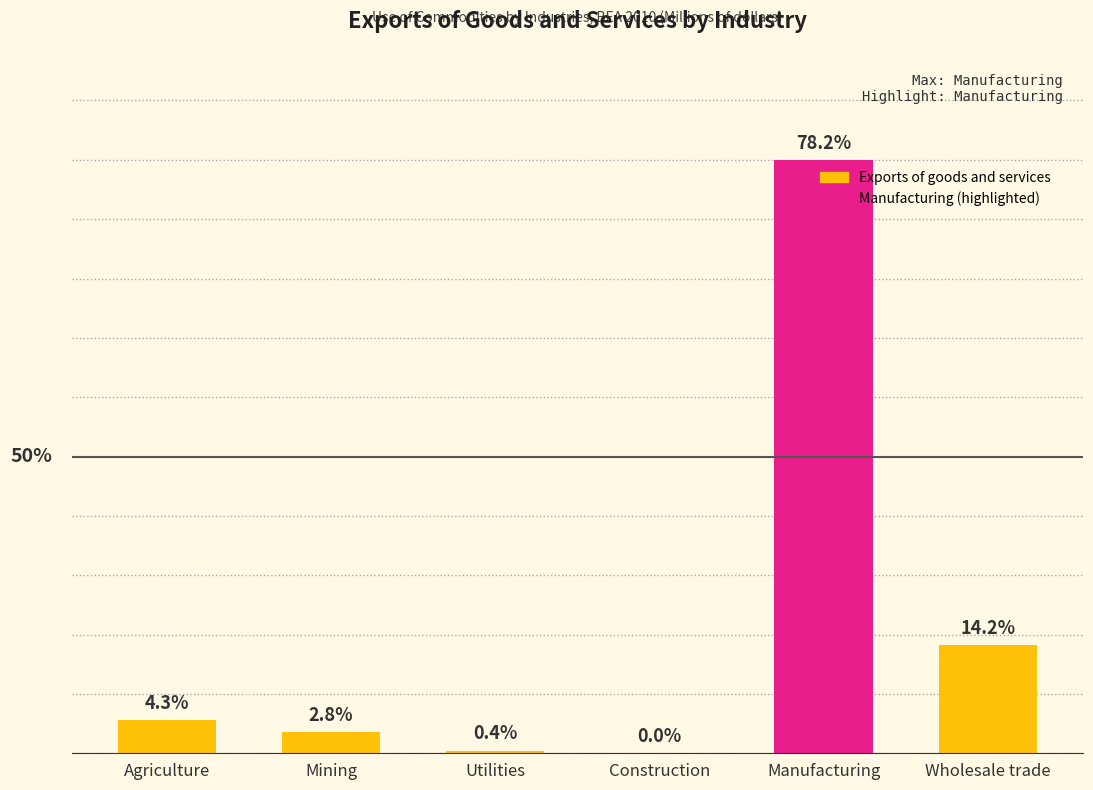

What is the minimum value shown in the chart?

102